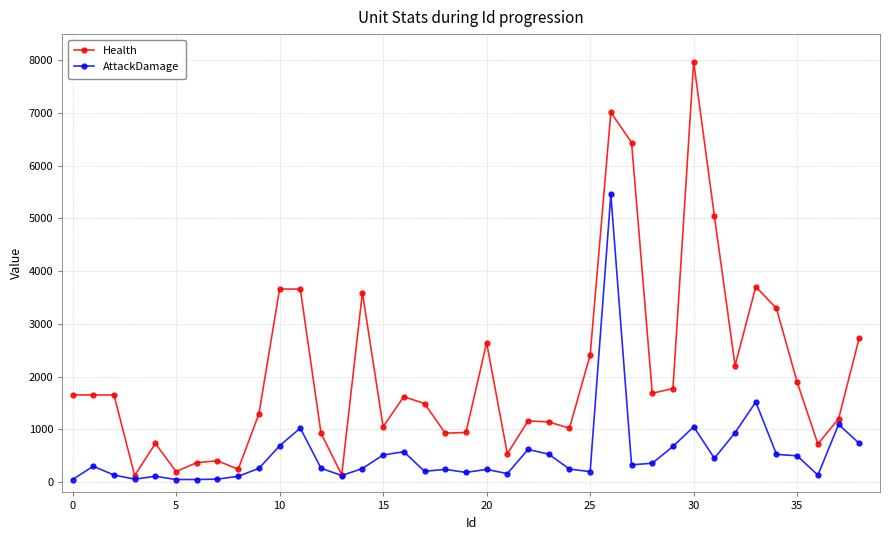

What is the value of the AttackDamage point at the 5th from the left?

106